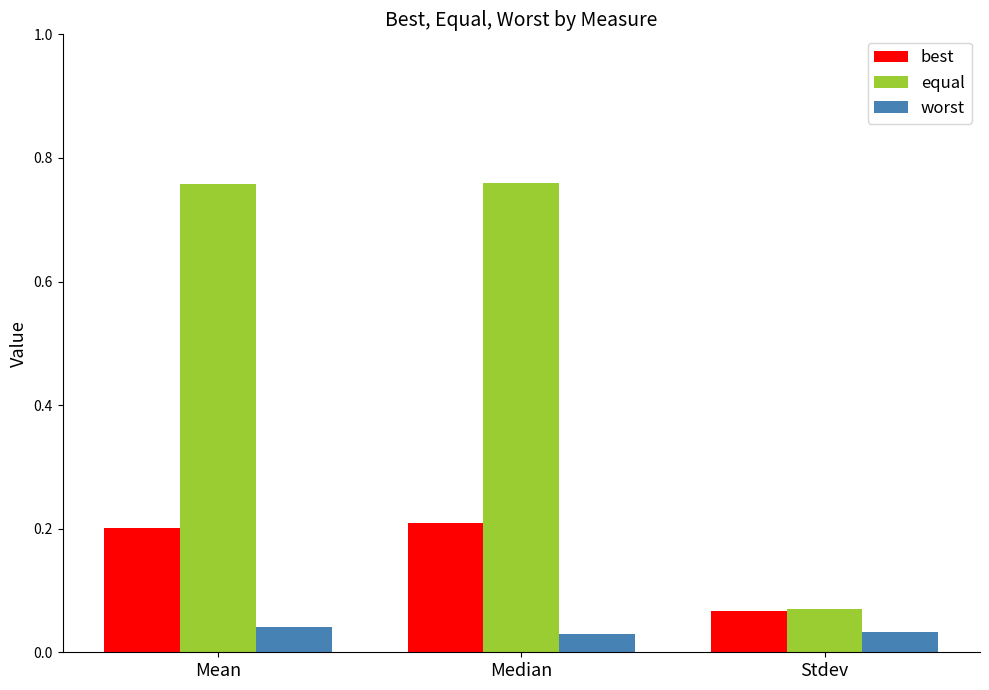

Which category has the highest value in the best series?

Median